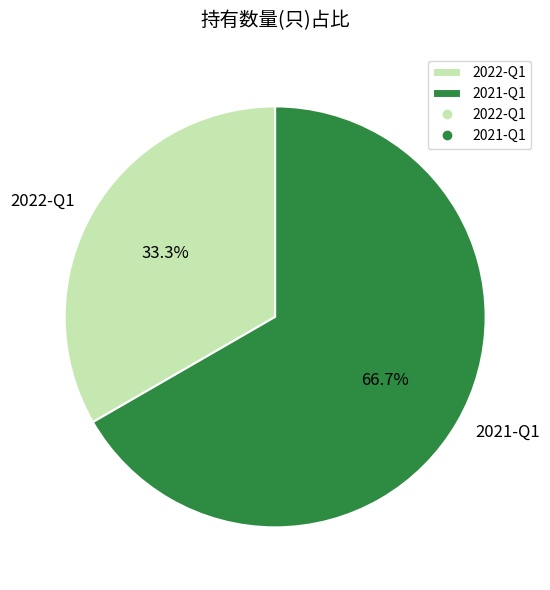

Which category has the smallest portion of the pie?

2022-Q1